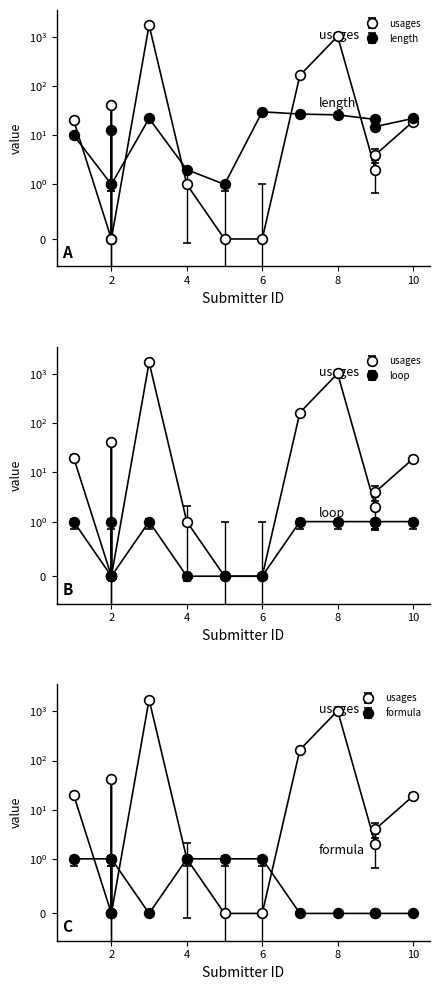

Which series has the largest total across all categories?

usages